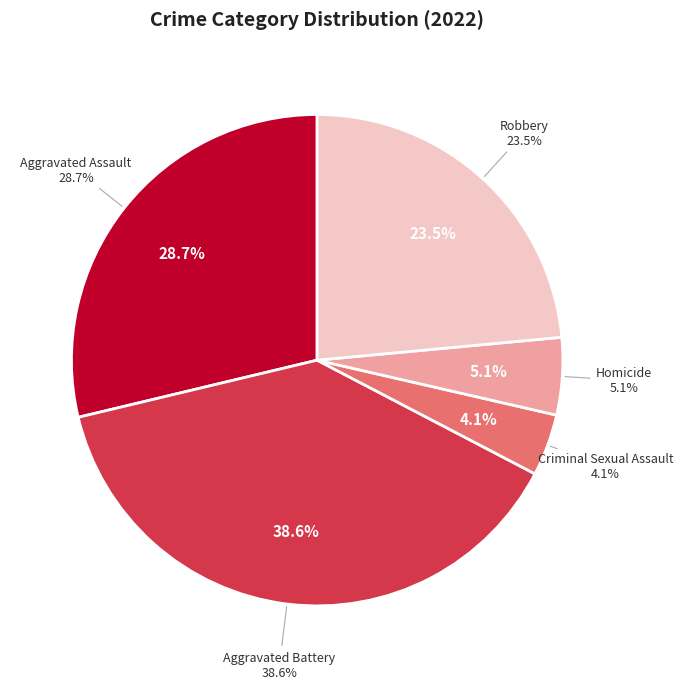

Is Aggravated Assault the majority of the pie?

No